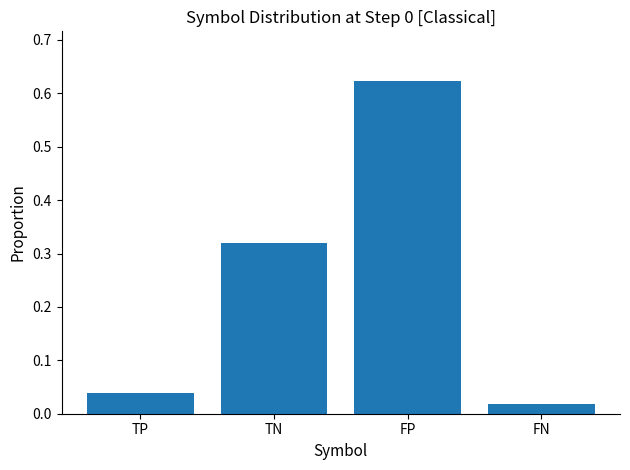

List the labels in order of value, smallest first.

FN, TP, TN, FP